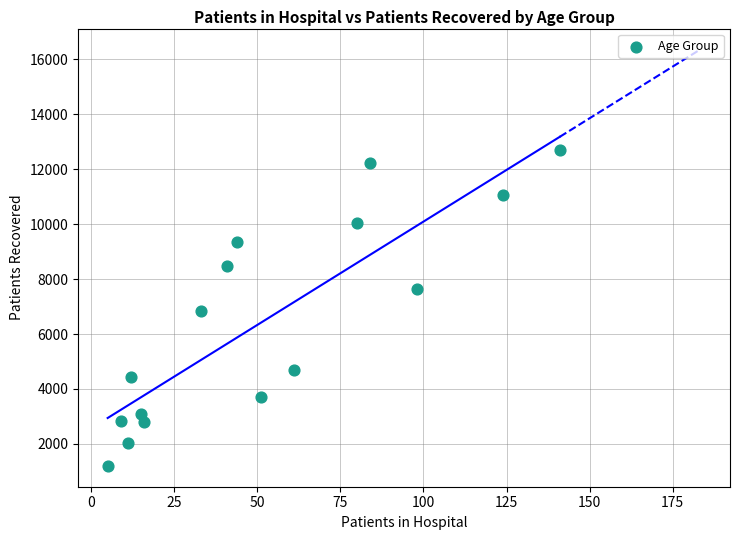

What is the range of Y values (max minus min)?

11499